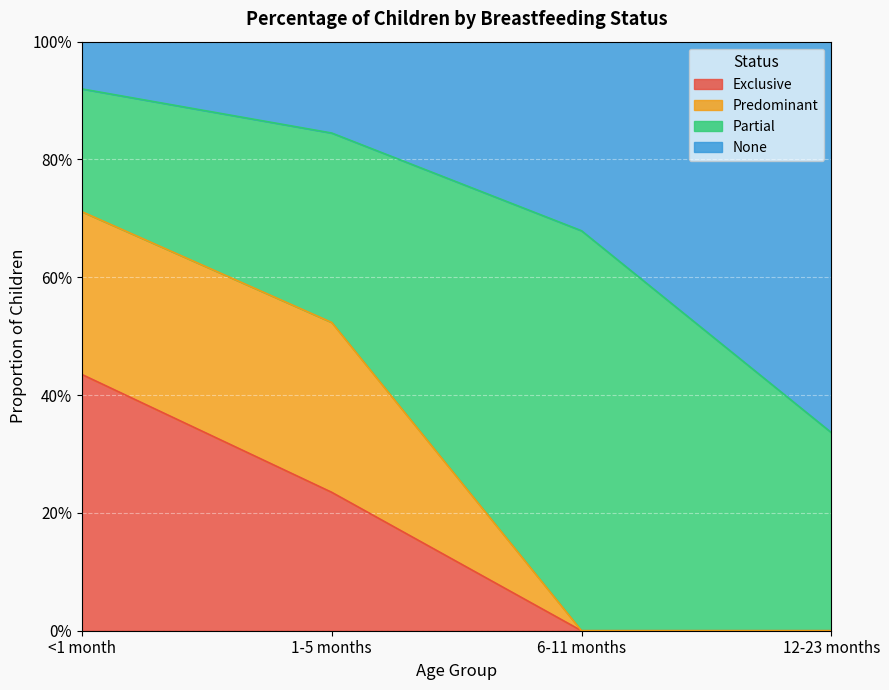

Does the chart display data point markers on the line(s)?

No